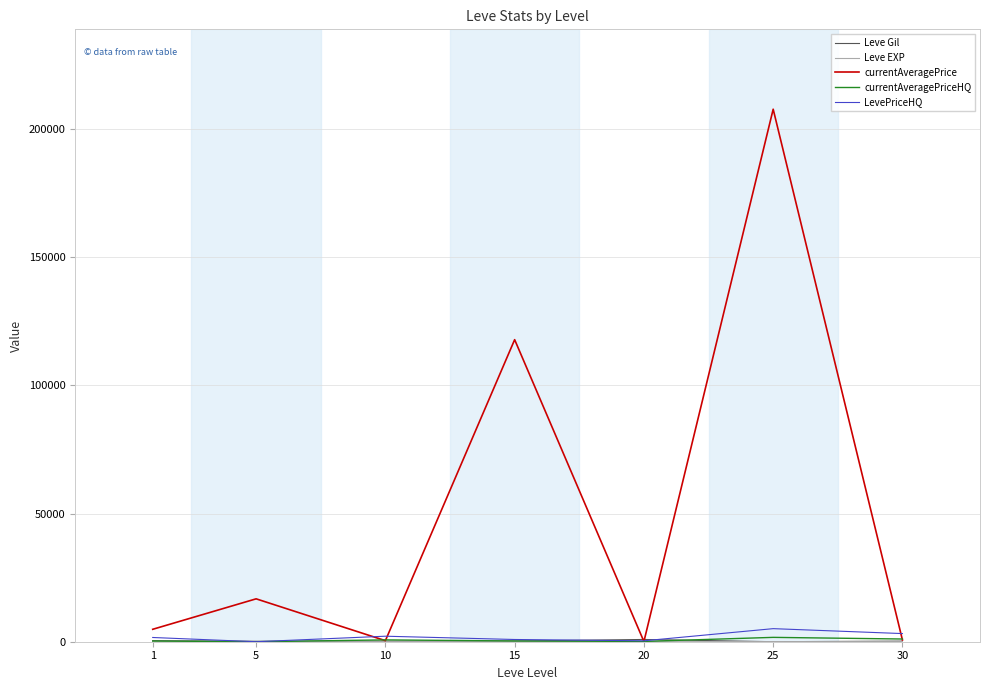

Which series has the largest range (max minus min)?

currentAveragePrice